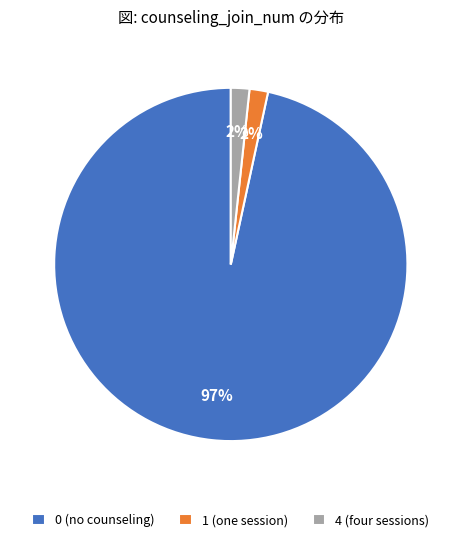

Which has a higher value, 0 (no counseling) or 4 (four sessions)?

0 (no counseling)